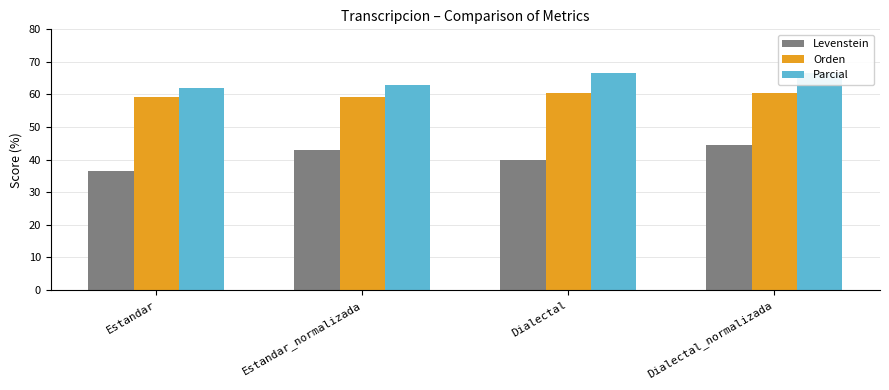

The Levenstein series shows 36.7 at Estandar. True or false?

True